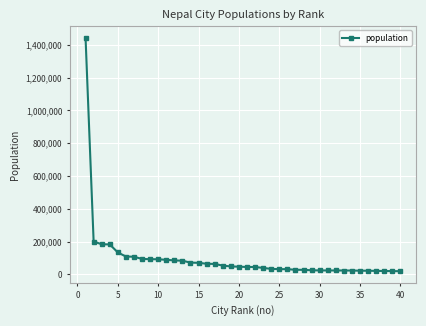

What is the value of the 17th point from the left?

63367